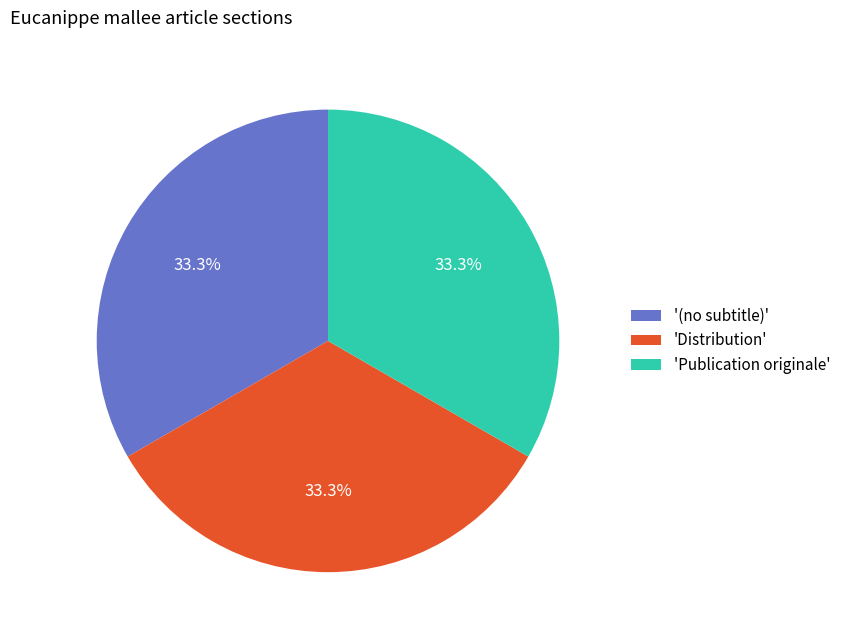

Approximately how many times larger is the value at 'Distribution' compared to '(no subtitle)'?

1.0